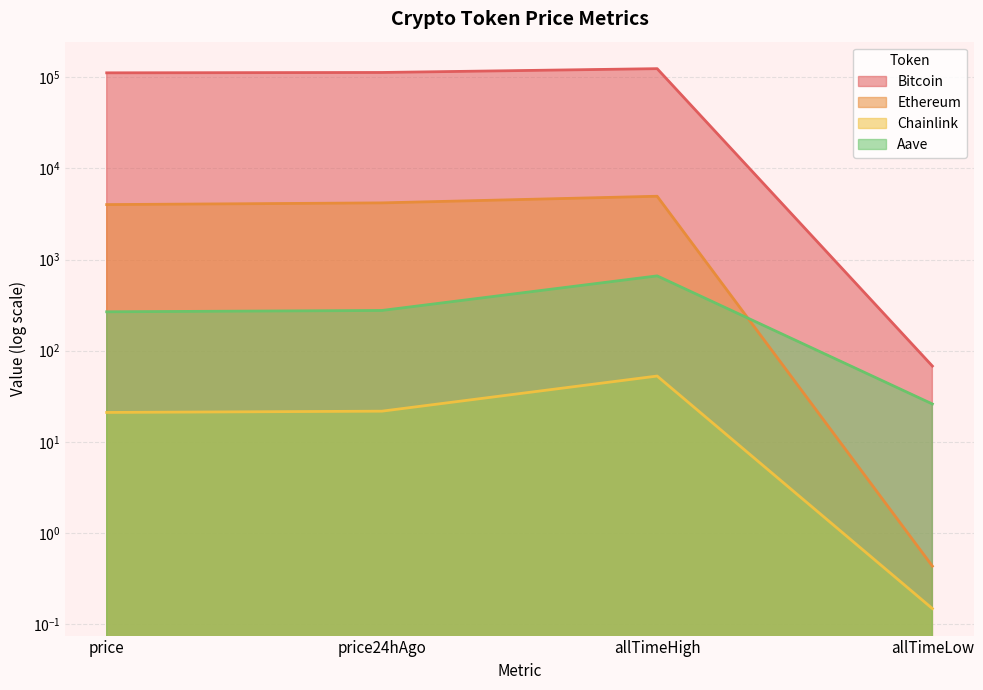

What is the lowest value of the Chainlink series?

0.1